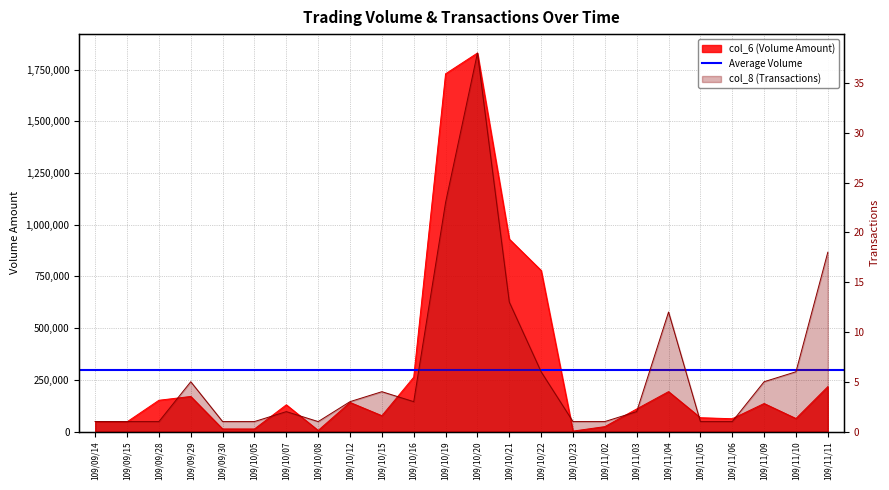

The col_8 (Transactions) series shows 1 at 109/09/15. True or false?

False